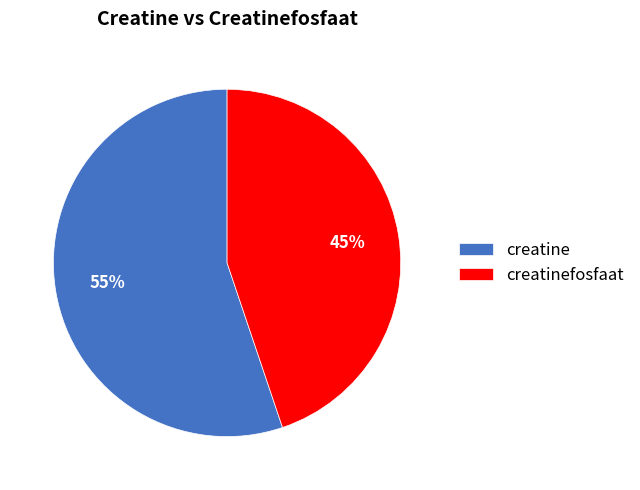

Is the sum of creatine and creatinefosfaat greater than half?

Yes